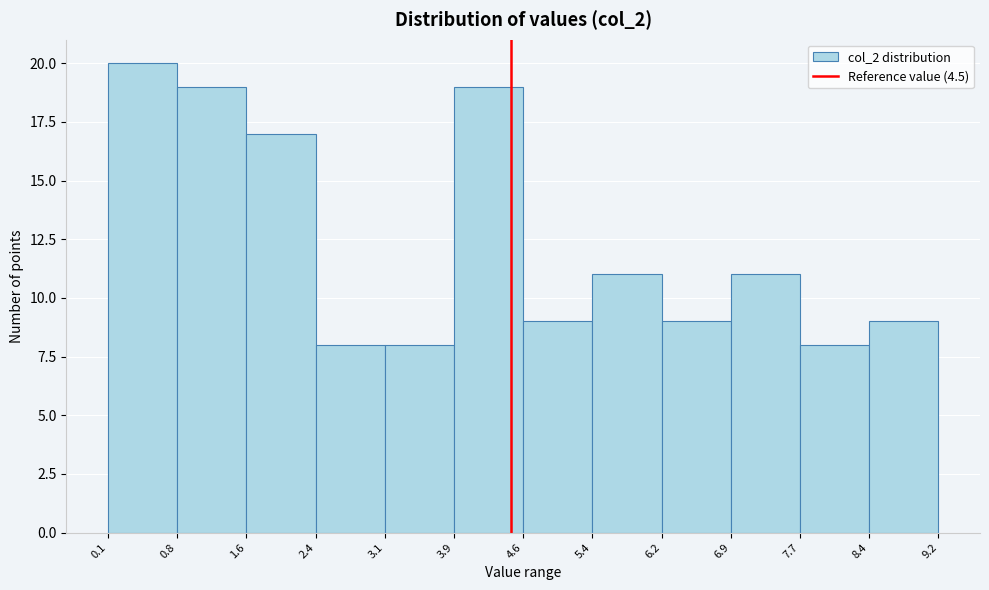

Reading left to right, transcribe this chart: for each bar, give the range it covers on the x-axis and its height. The values are not printed on the chart, so give them approximately, as read against the axis.

0.1 to 0.8: 20
0.8 to 1.6: 19
1.6 to 2.4: 17
2.4 to 3.1: 8
3.1 to 3.9: 8
3.9 to 4.6: 19
4.6 to 5.4: 9
5.4 to 6.2: 11
6.2 to 6.9: 9
6.9 to 7.7: 11
7.7 to 8.4: 8
8.4 to 9.2: 9